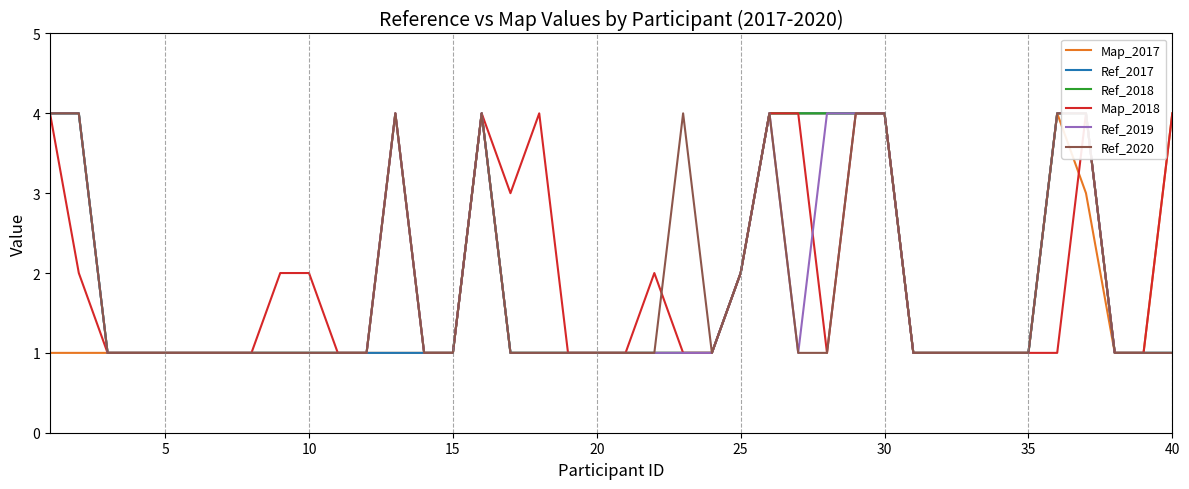

What is the maximum value for Map_2017?

4